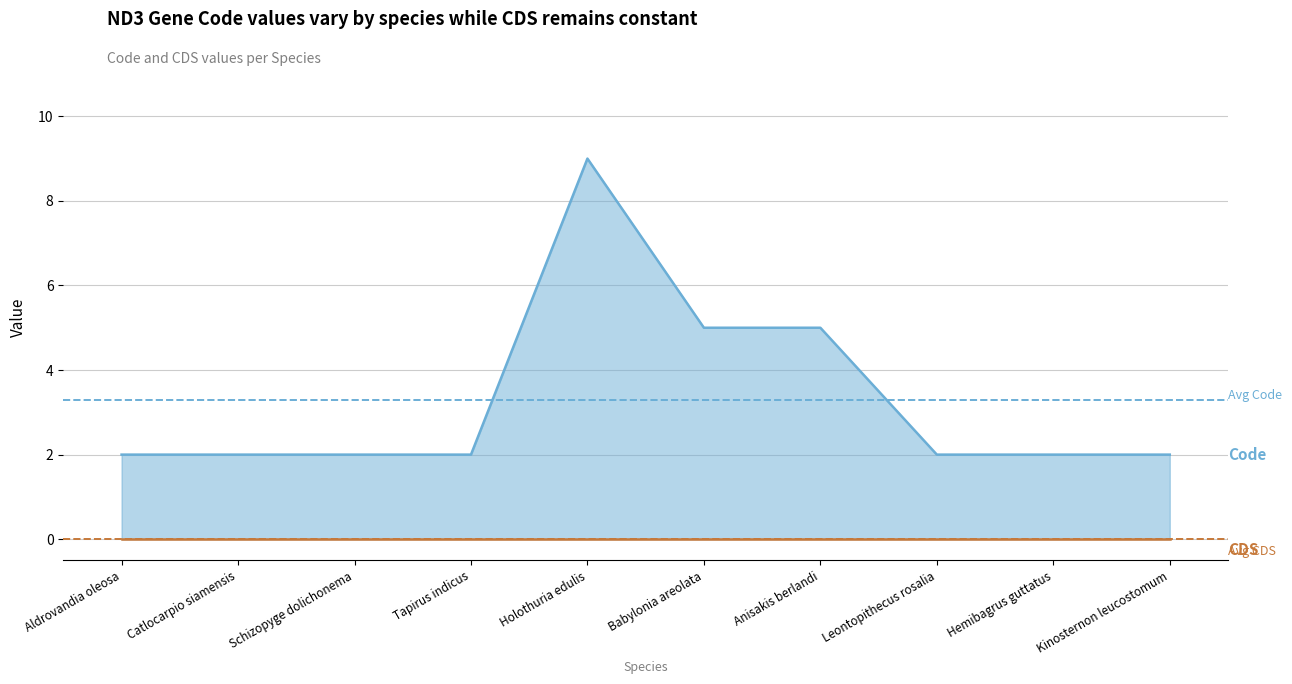

List the labels in order of value, smallest first.

Aldrovandia oleosa, Catlocarpio siamensis, Schizopyge dolichonema, Tapirus indicus, Leontopithecus rosalia, Hemibagrus guttatus, Kinosternon leucostomum, Babylonia areolata, Anisakis berlandi, Holothuria edulis